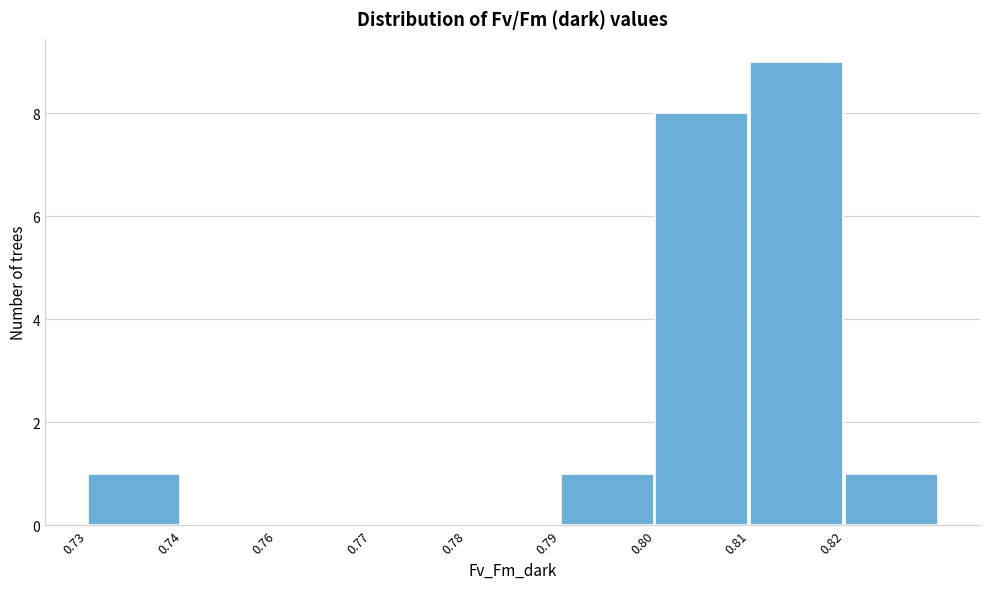

Reading left to right, what are all the values shown in this chart?

0.73=1	0.74=0	0.76=0	0.77=0	0.78=0	0.79=1	0.80=8	0.81=9	0.82=1